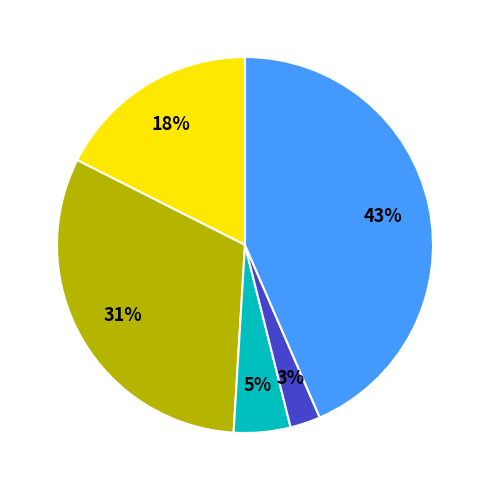

To the nearest percent, what is the average slice percentage?

20%